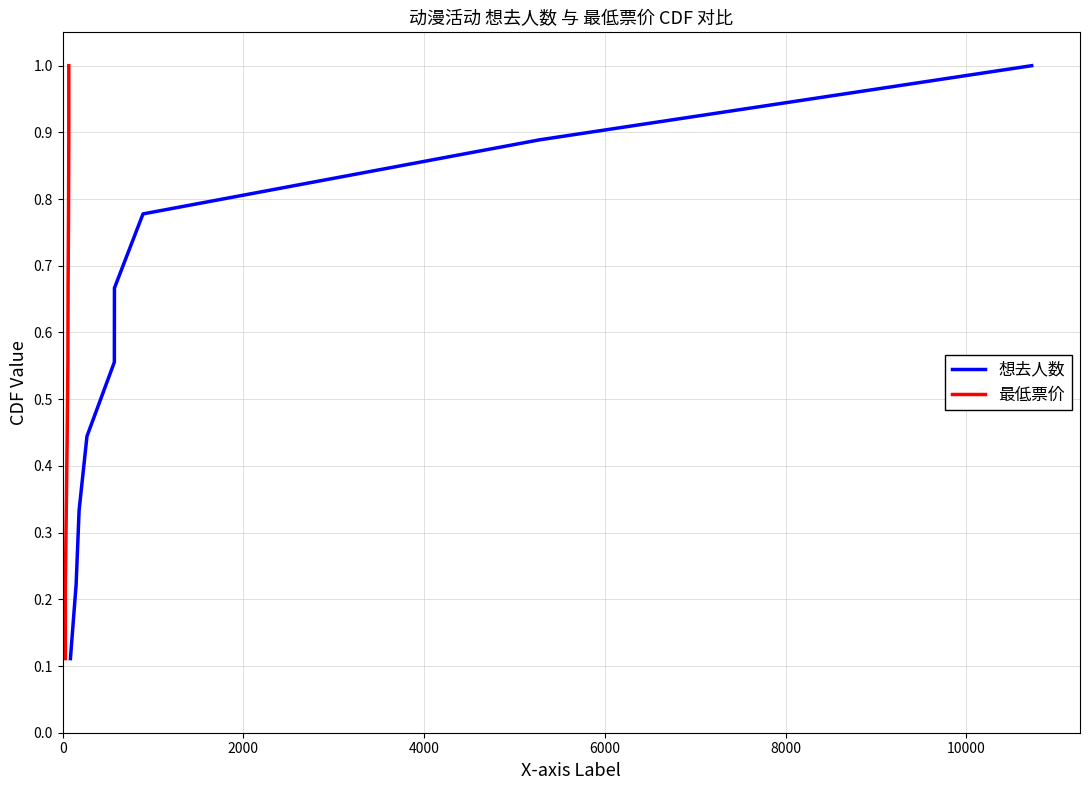

What is the difference between the maximum and minimum values in the 最低票价 series?

0.9